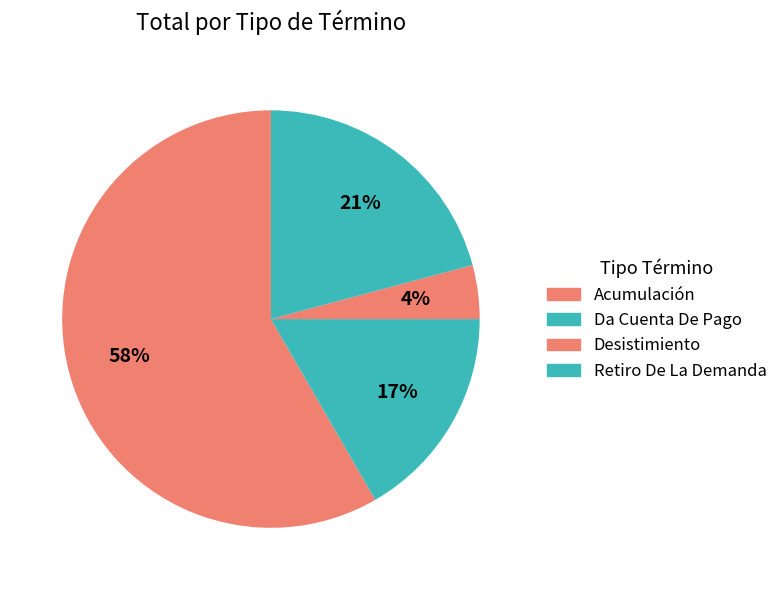

The Desistimiento slice represents 1% of the pie. True or false?

False